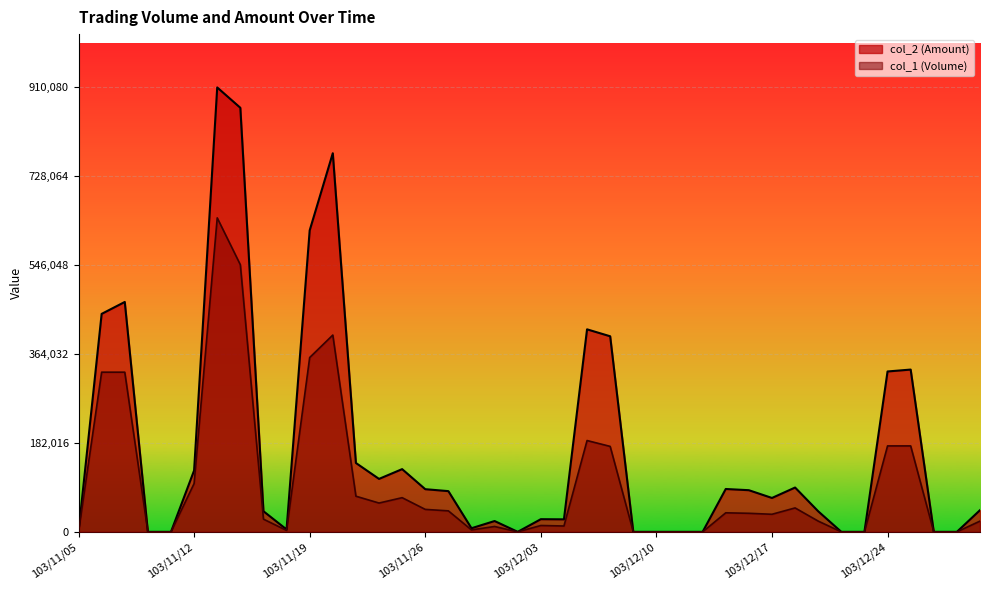

What is the sum of the col_1 values at 103/11/17 and 103/11/12?

125000